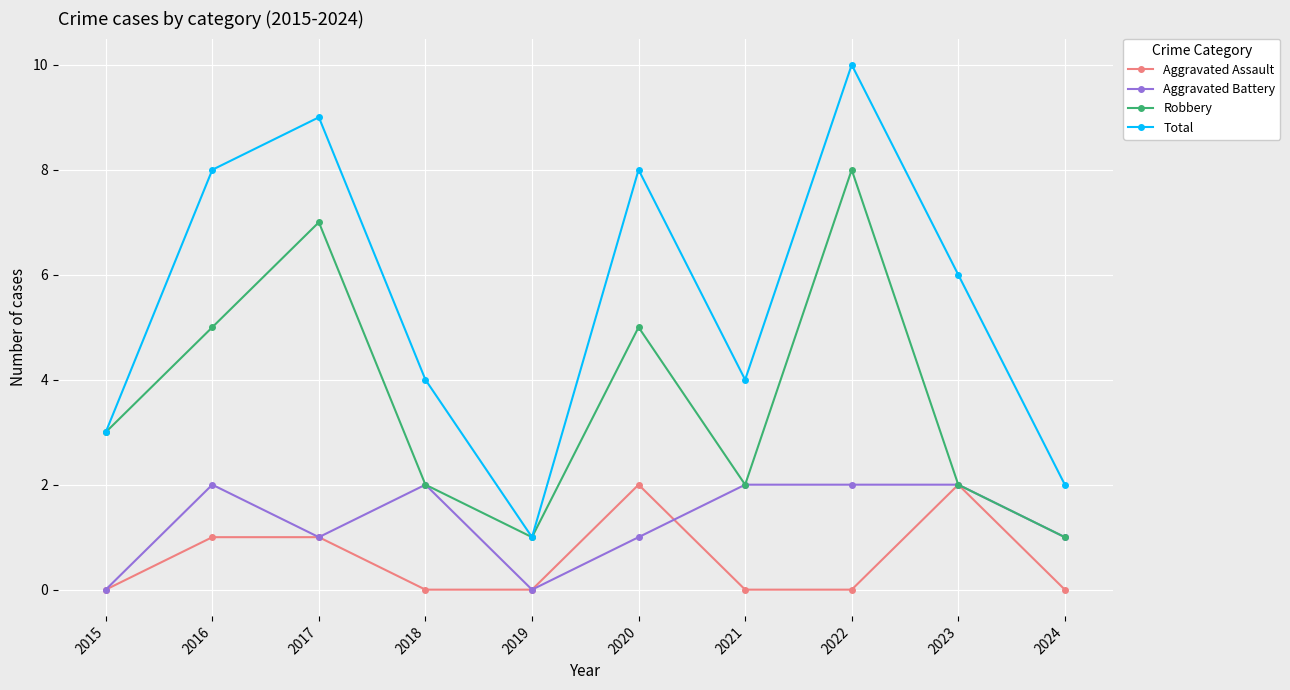

What is the difference between the Aggravated Battery values at 2024 and 2016?

1